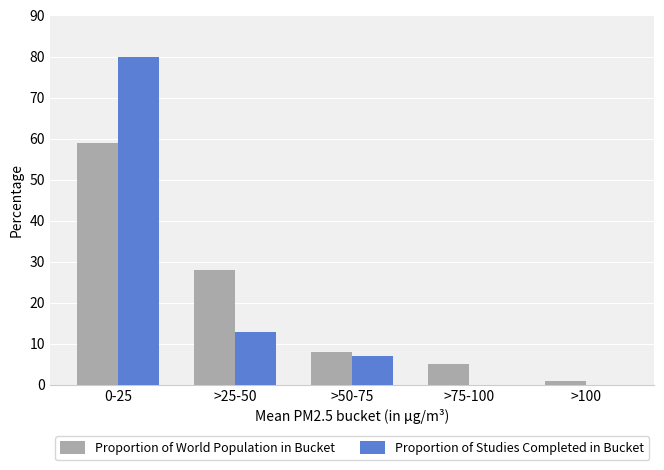

At which label is Proportion of World Population in Bucket closest to 30?

>25-50